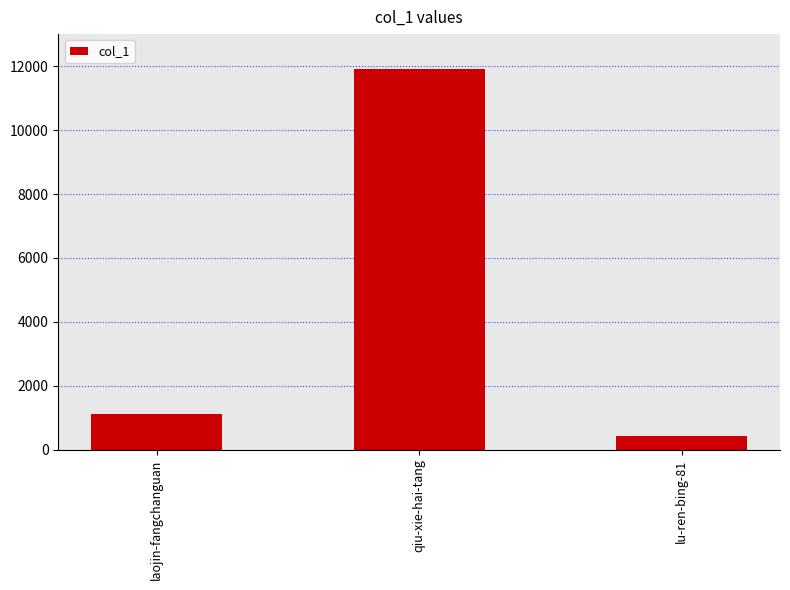

Rank the categories by value from highest to lowest.

qiu-xie-hai-tang, laojin-fangchanguan, lu-ren-bing-81